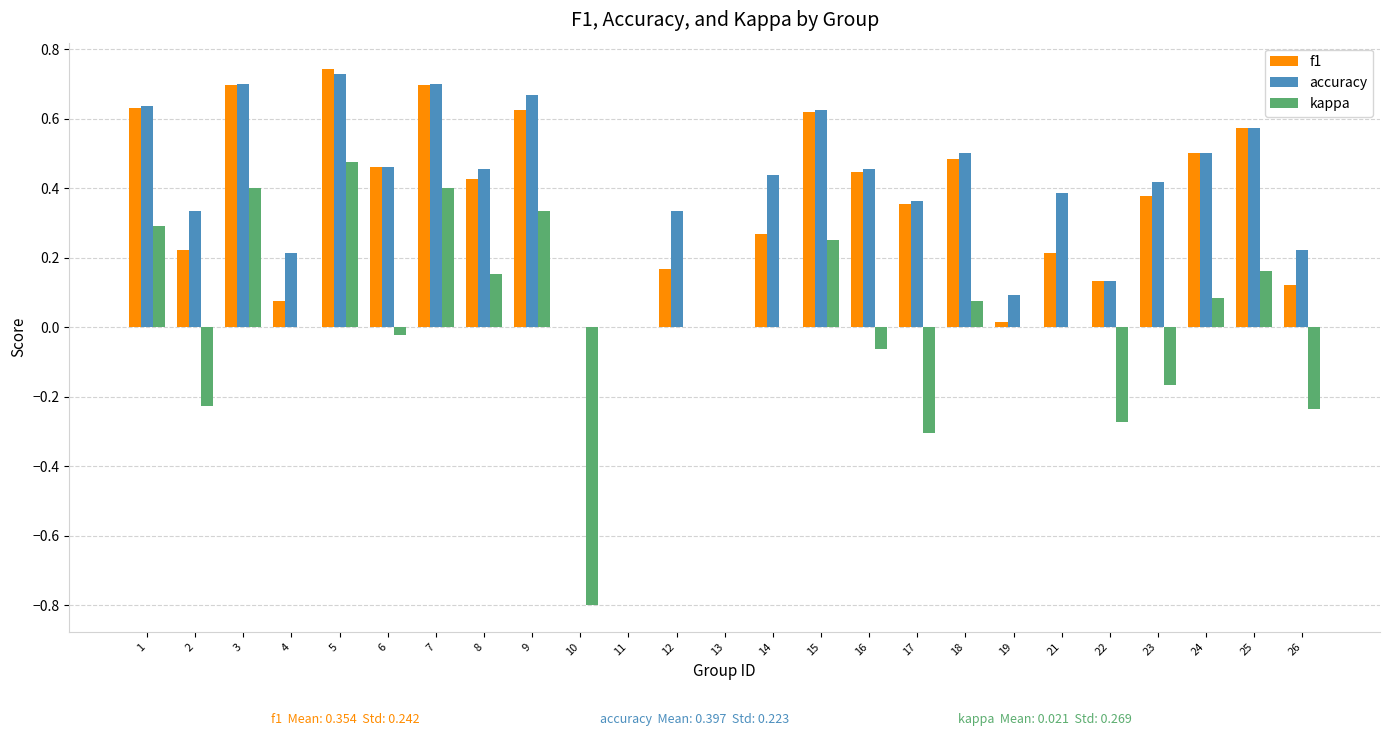

What is the sum of all accuracy values?

9.9